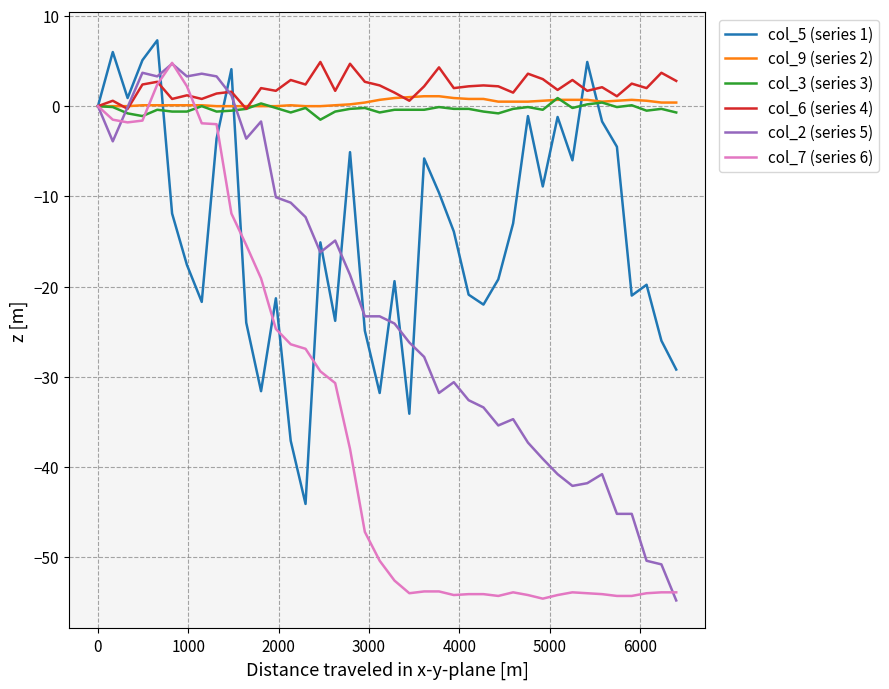

What is the highest value of the col_2 (series 5) series?

4.7